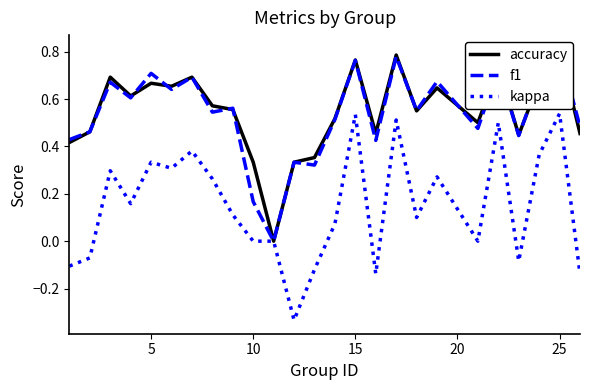

What is the average value of the f1 series?

0.5